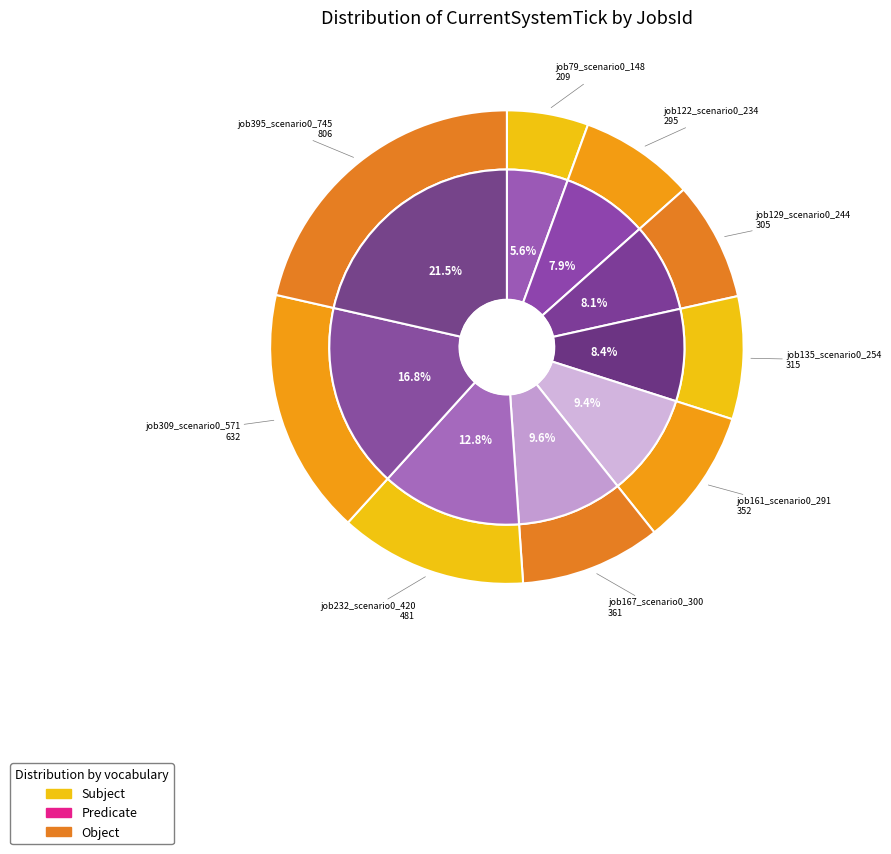

Does job232_scenario0_420 account for over 50% of the chart?

No